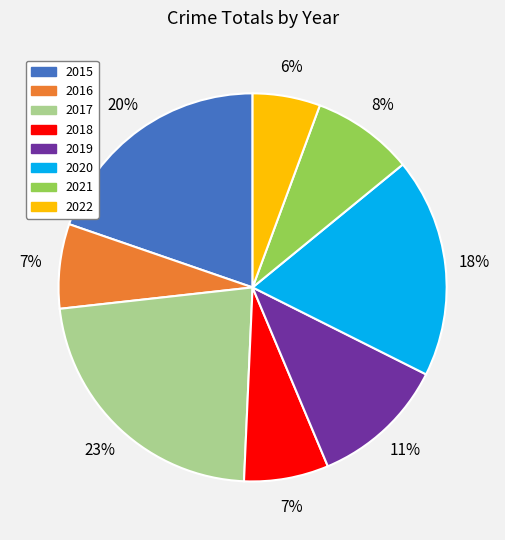

Is it true that 2020 is 18% of the pie?

True